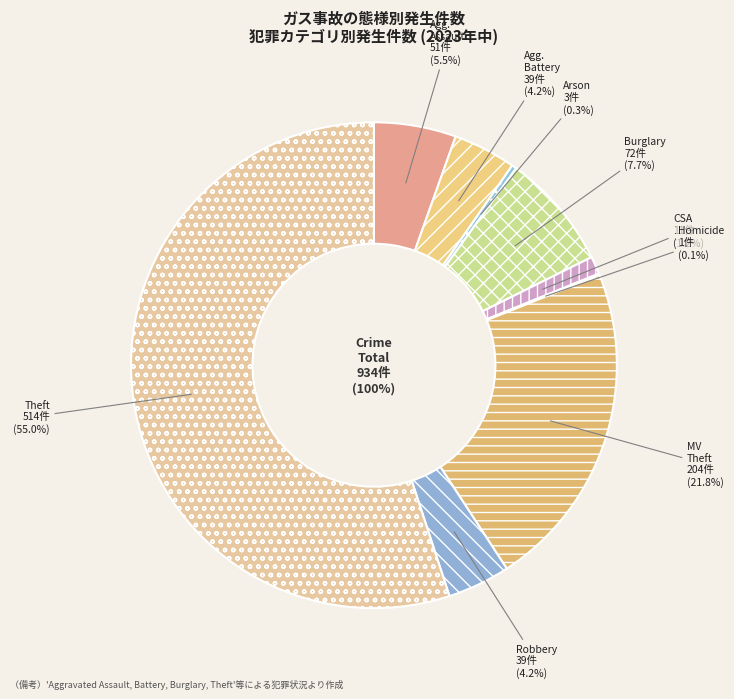

To the nearest percent, what percentage of the pie is Motor Vehicle Theft?

22%